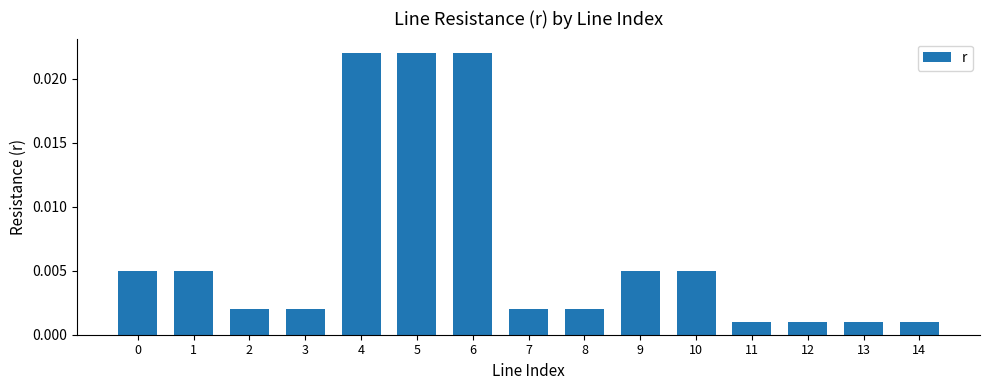

Which has a higher value, 7 or 11?

7